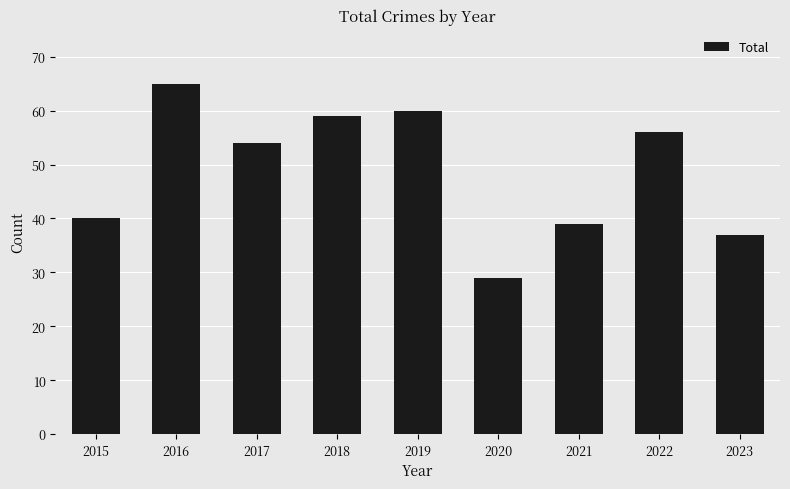

What is the maximum value shown in the chart?

65